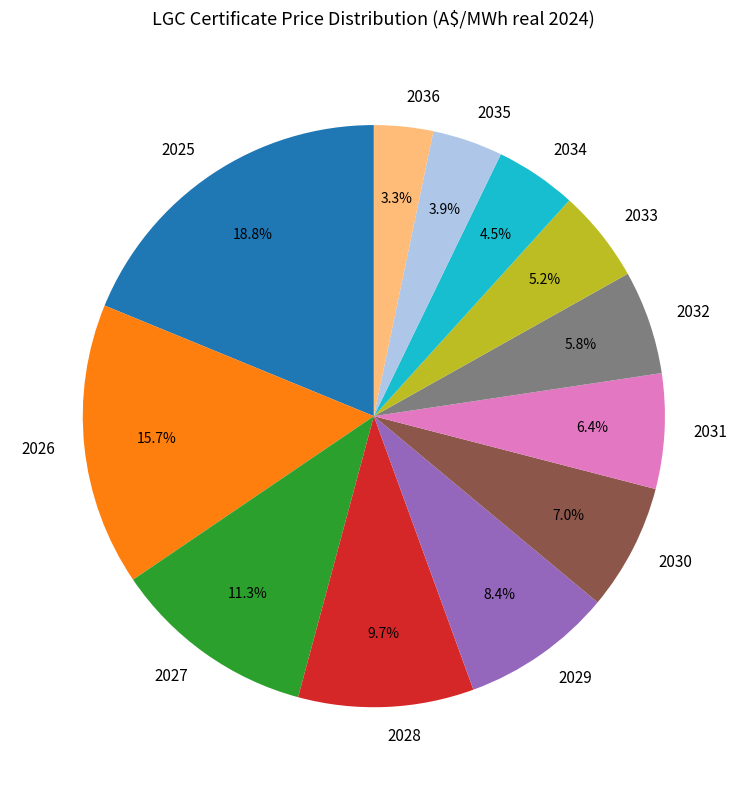

Does any single category account for the majority?

No